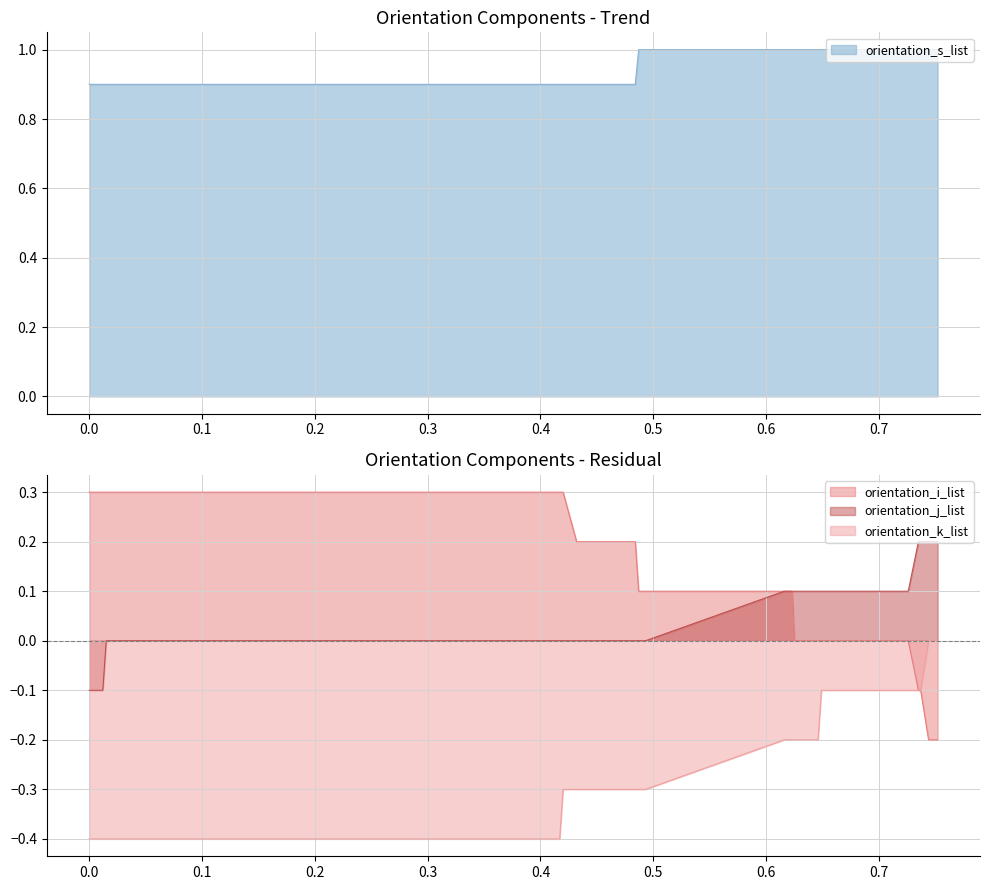

True or false: orientation_s_list and orientation_j_list intersect in this chart.

False